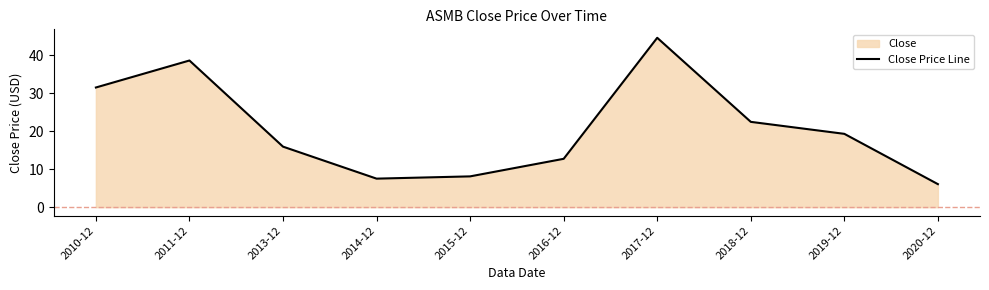

What is the maximum value shown in the chart?

44.7